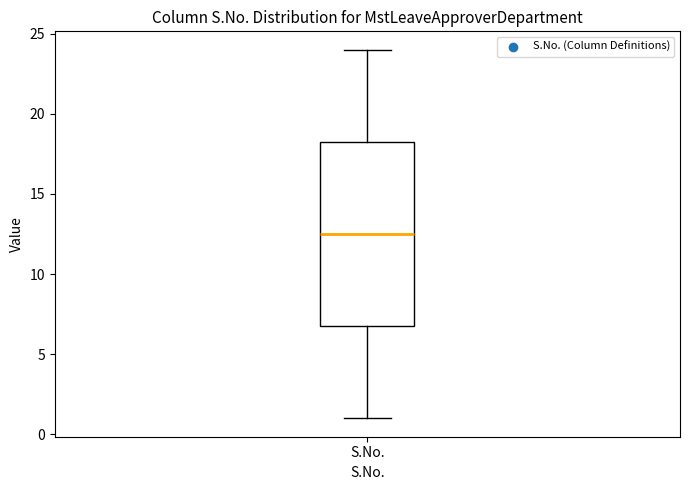

Where does the median line of the box for S.No. sit on the y-axis? The values are not printed on the chart, so give them approximately, as read against the axis.

12.5